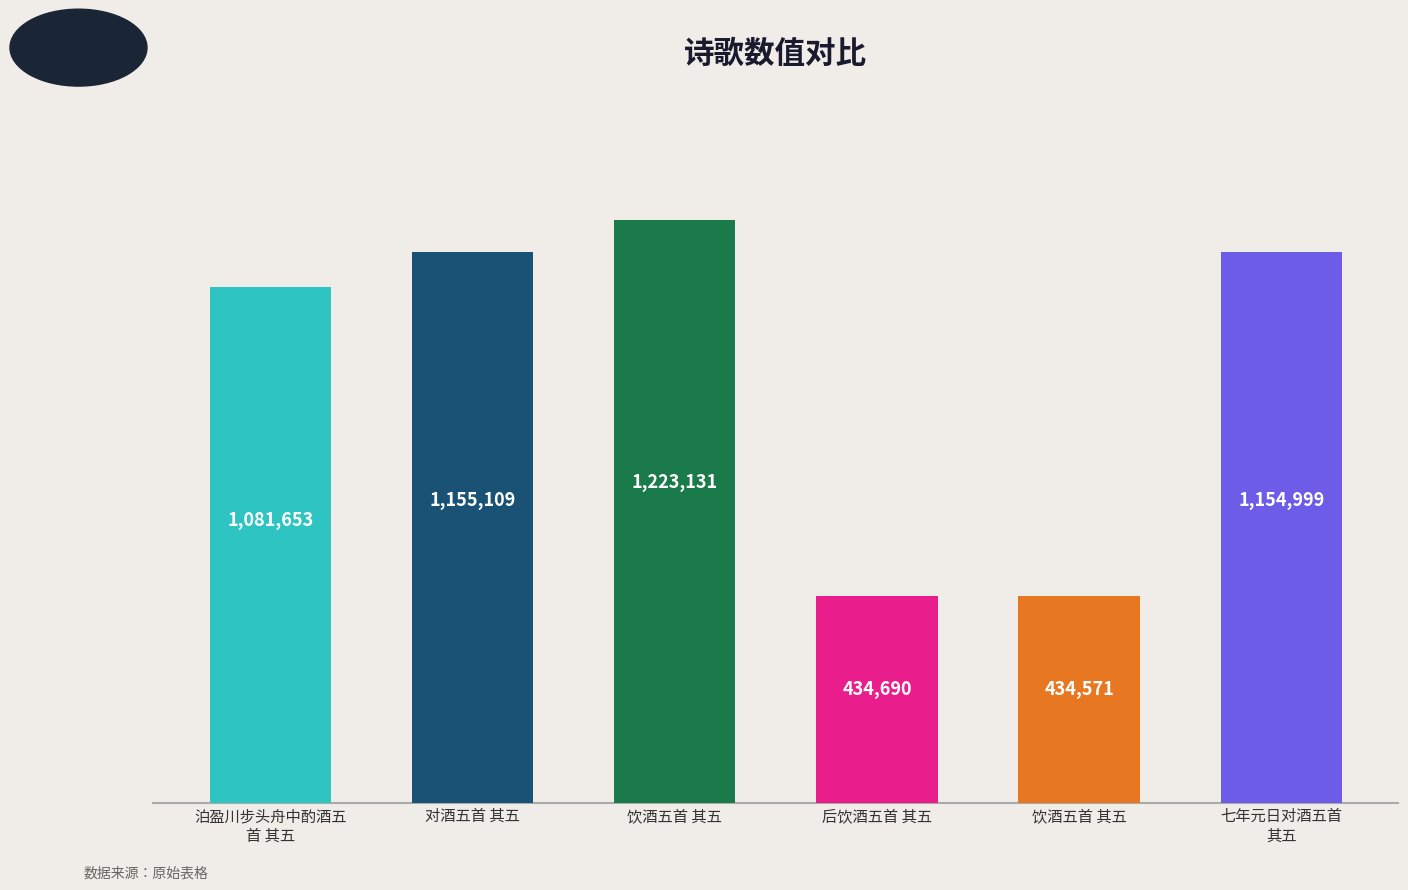

The value at 七年元日对酒五首 其五 is 788606. True or false?

False